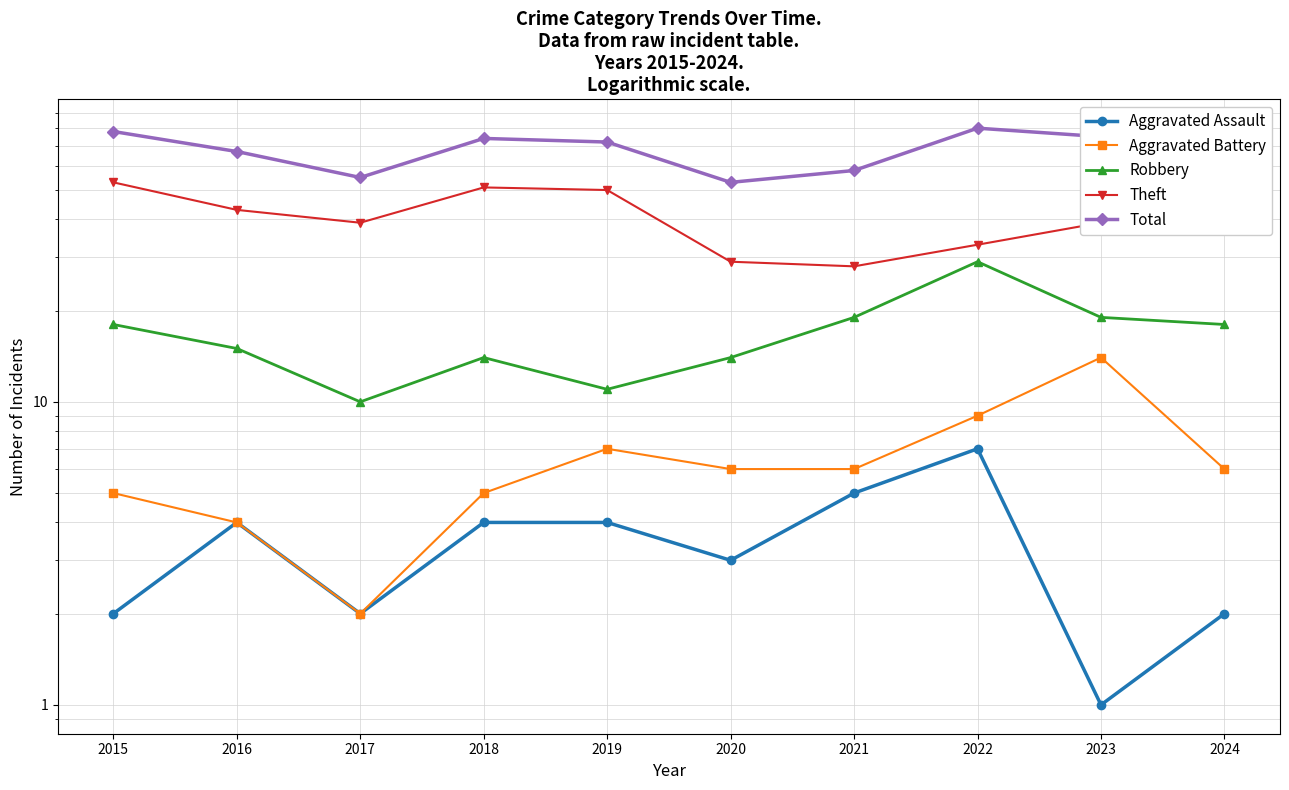

True or false: Aggravated Battery and Aggravated Assault intersect in this chart.

False